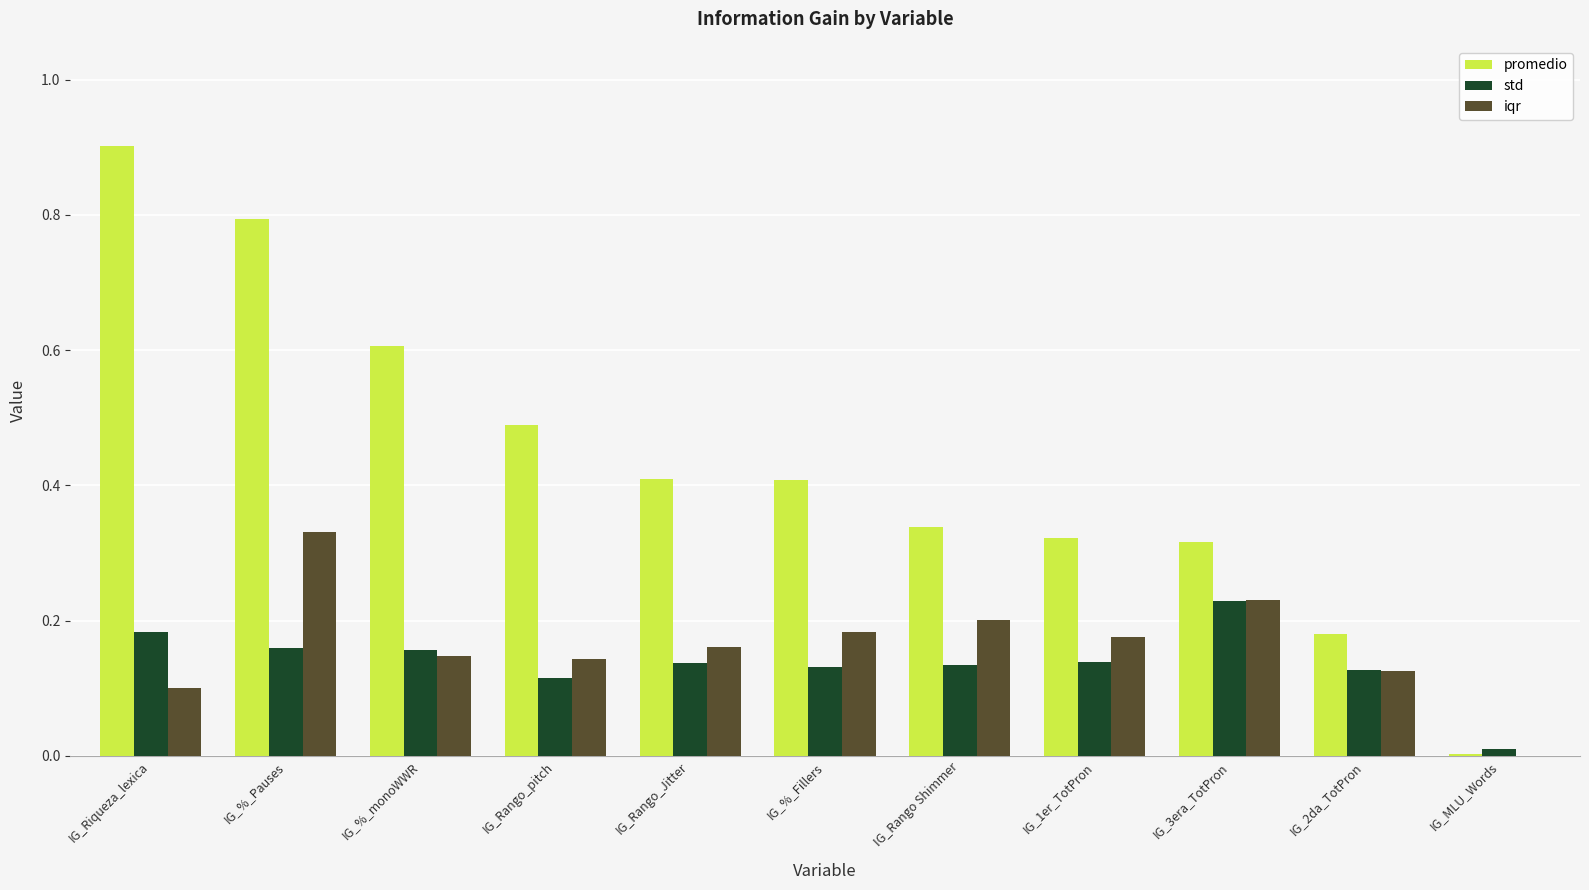

Which series has the largest total across all categories?

promedio